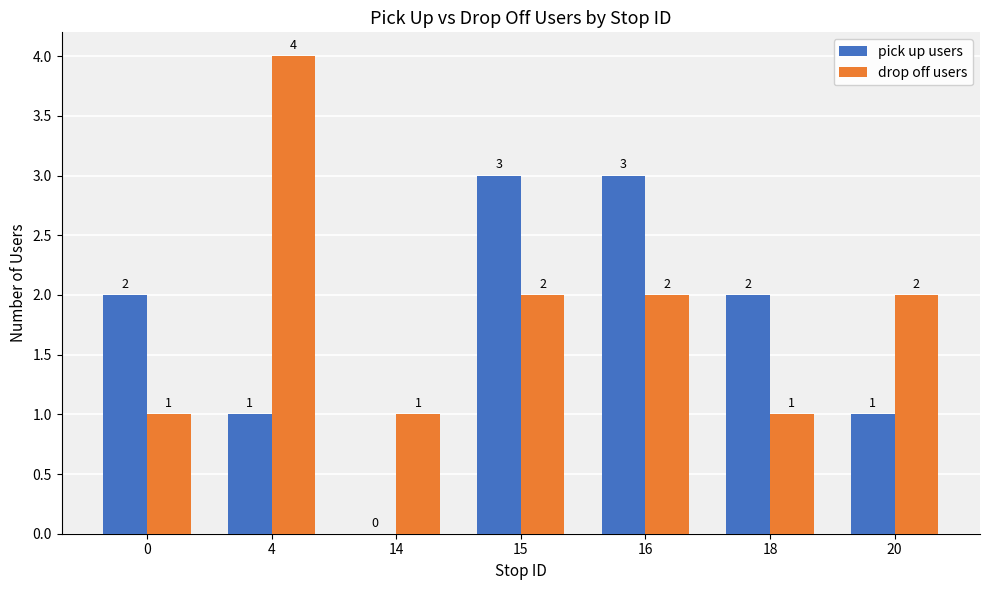

Between 14 and 16, which series saw the biggest shift?

pick up users